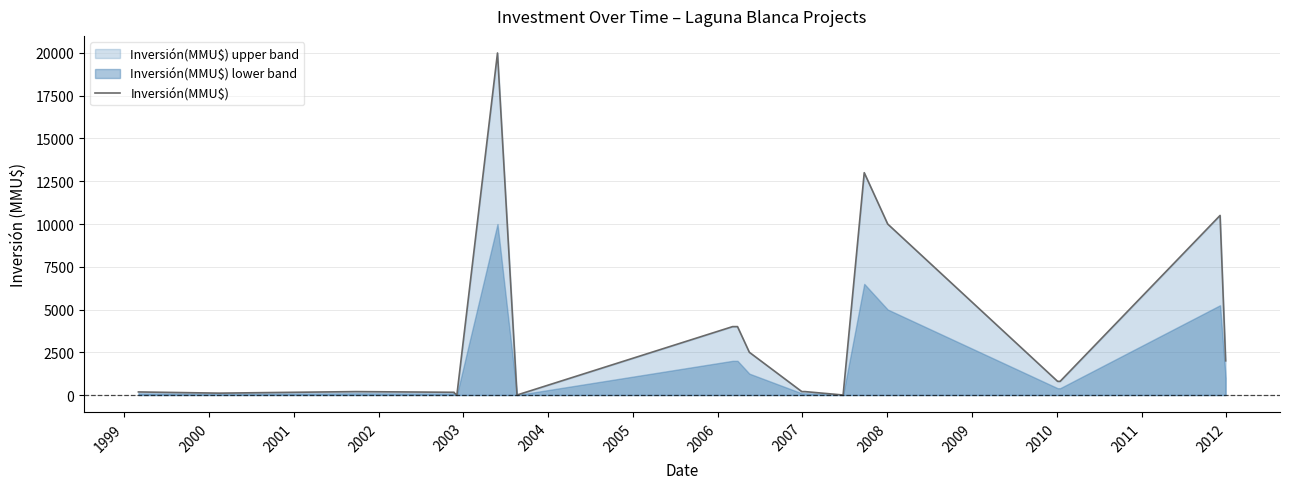

What is the average value?

3439